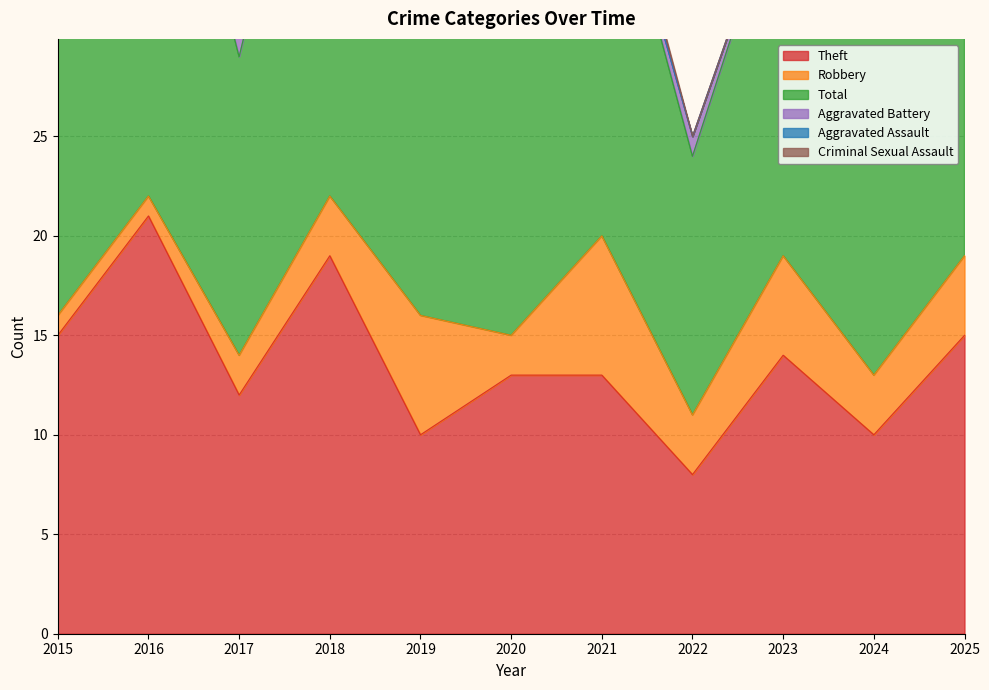

What is the total value across all series at 2020?

38